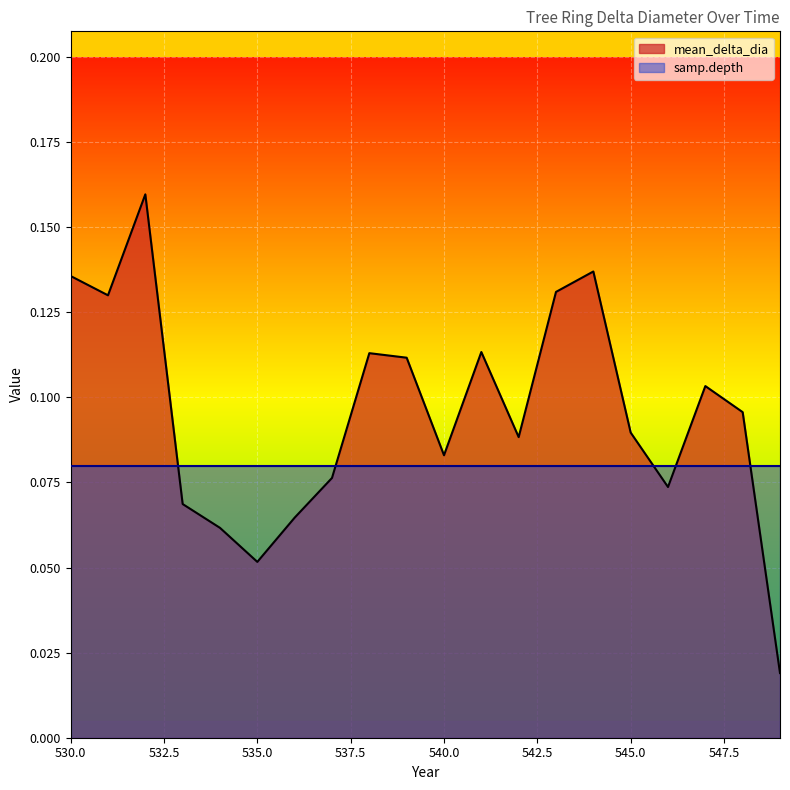

How many distinct data groups are displayed?

2